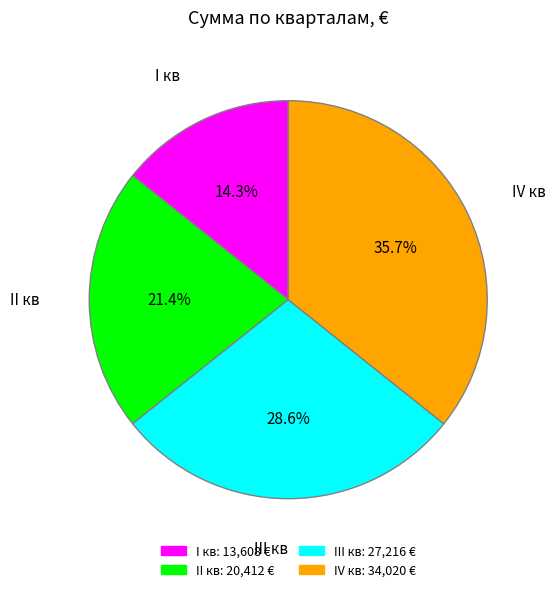

How many slices are in this pie chart?

4